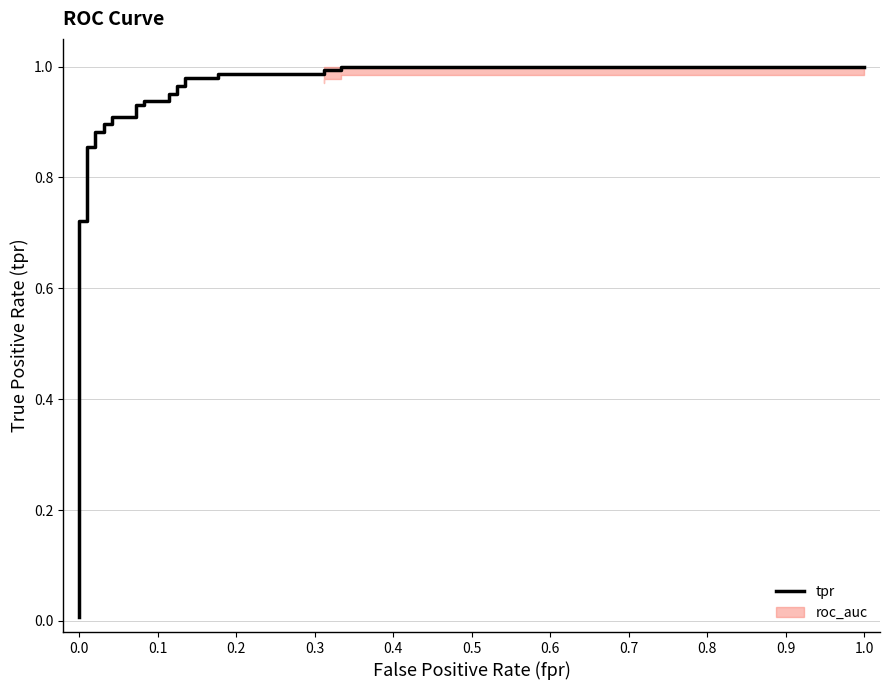

What is the label of the 17th point from the right?

0.9